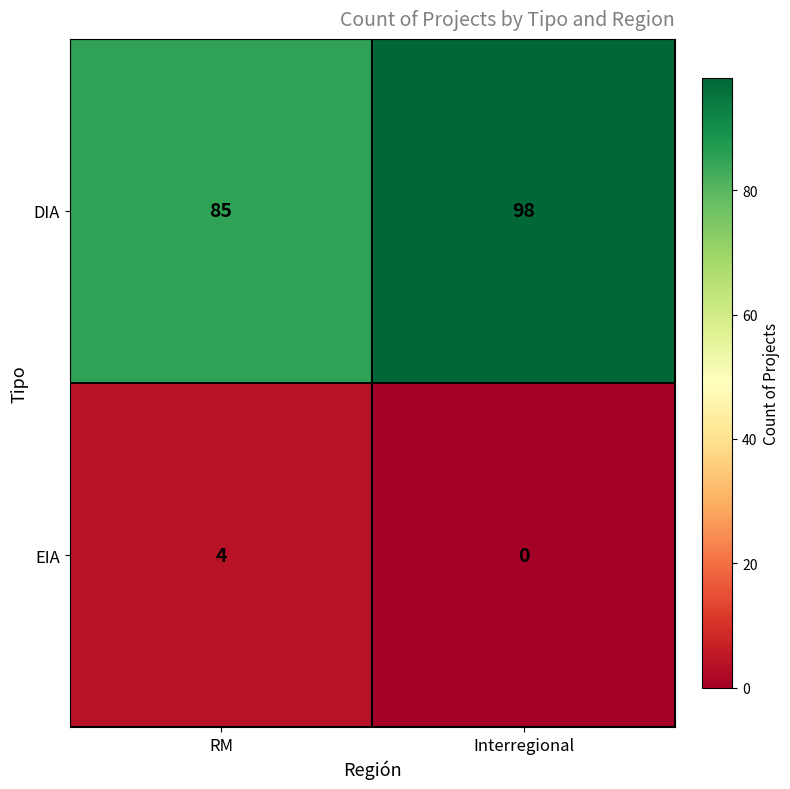

True or false: DIA has a value of 58 at Interregional.

False